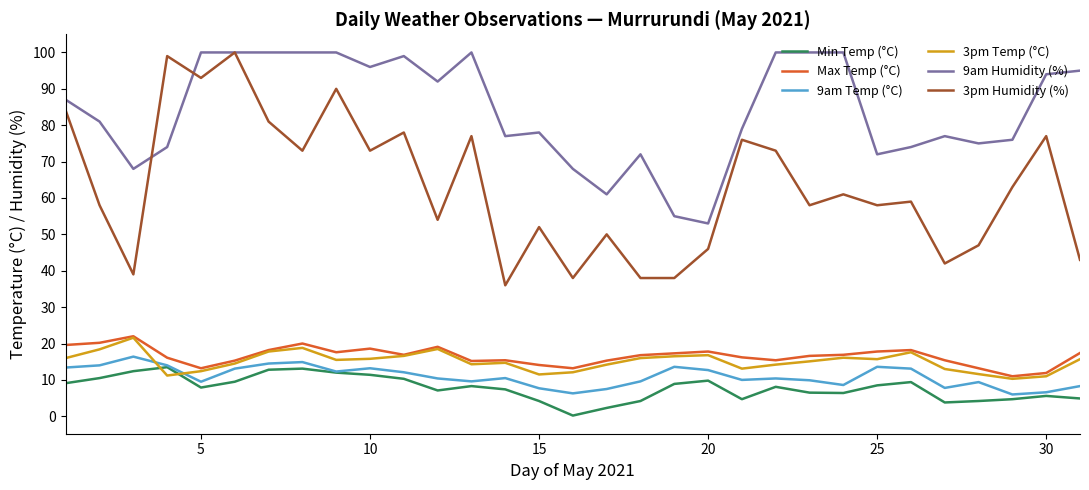

Which series has the largest range (max minus min)?

3pm Humidity (%)